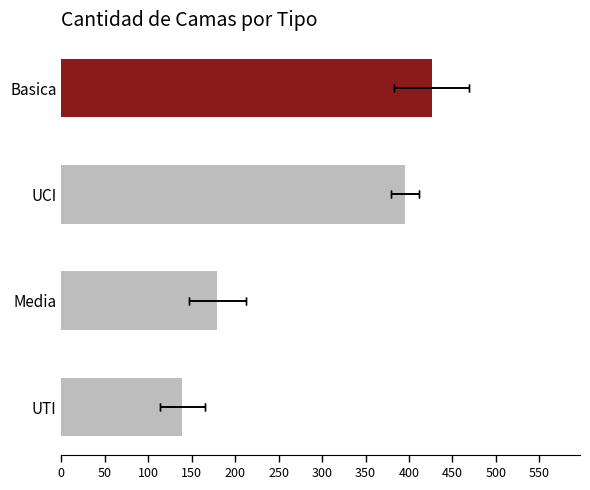

Is the value of UTI at 2020-04-20 greater than the value of Basica at 2020-04-23?

No